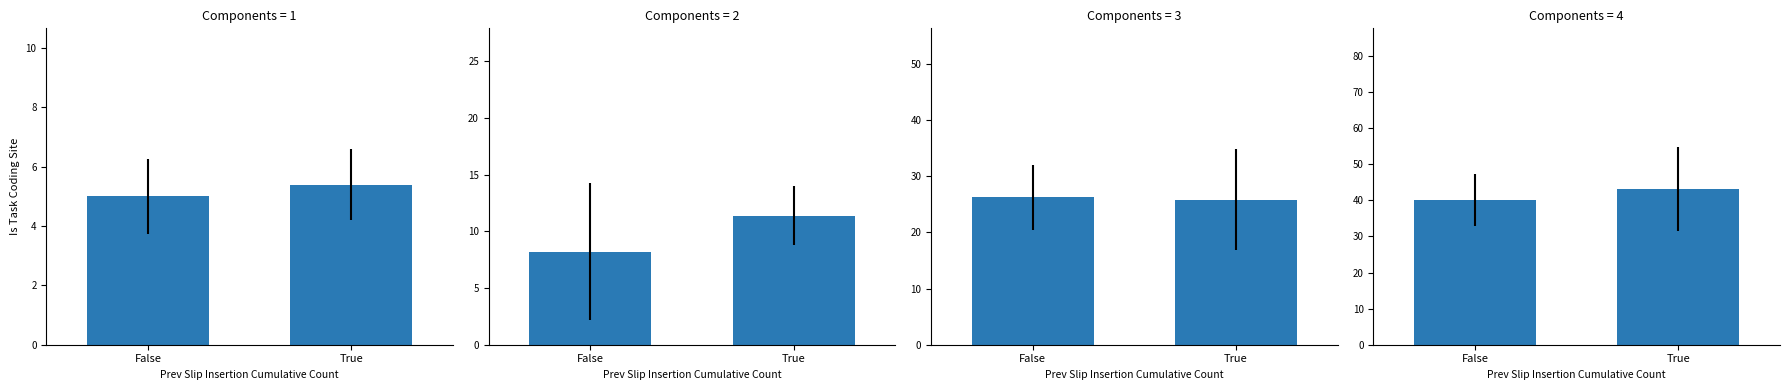

Which has a higher value, True or False?

True